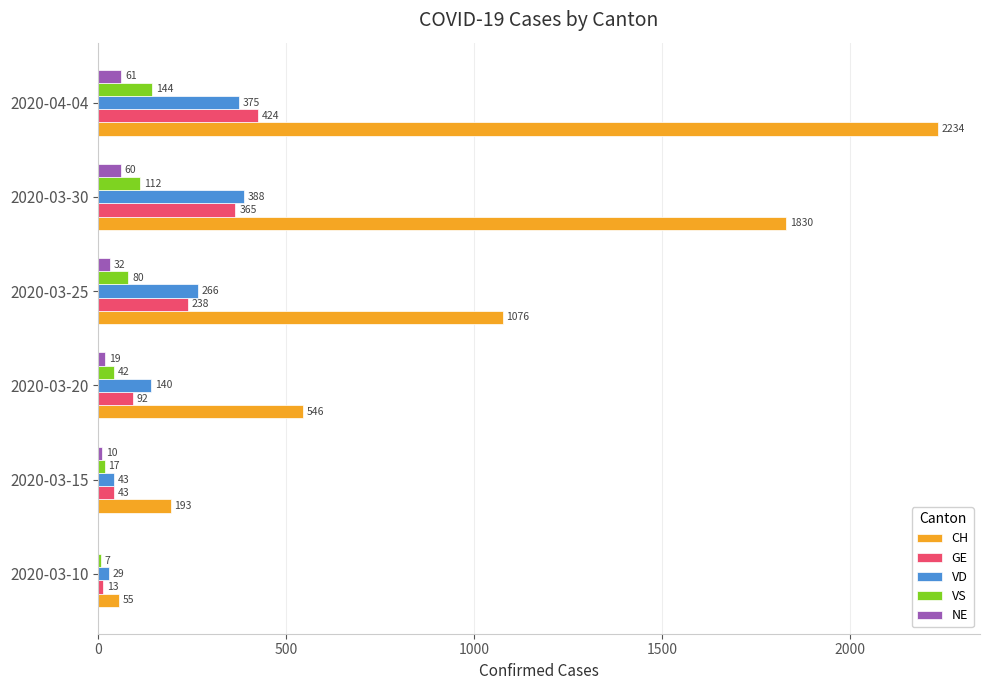

Between 2020-03-15 and 2020-04-04, which series saw the biggest shift?

CH